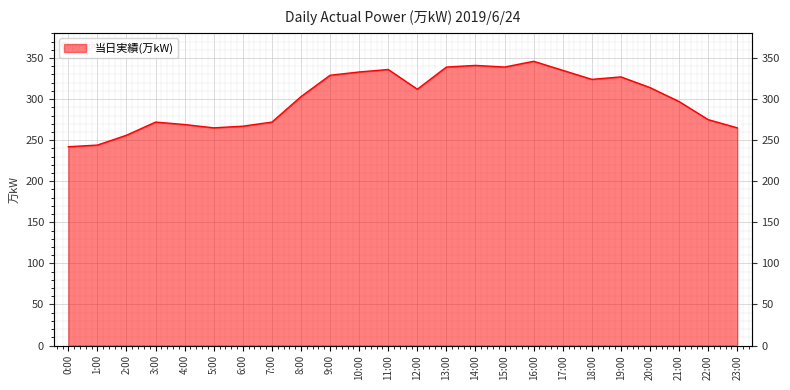

True or false: the data has more than 1 interior local peaks.

True